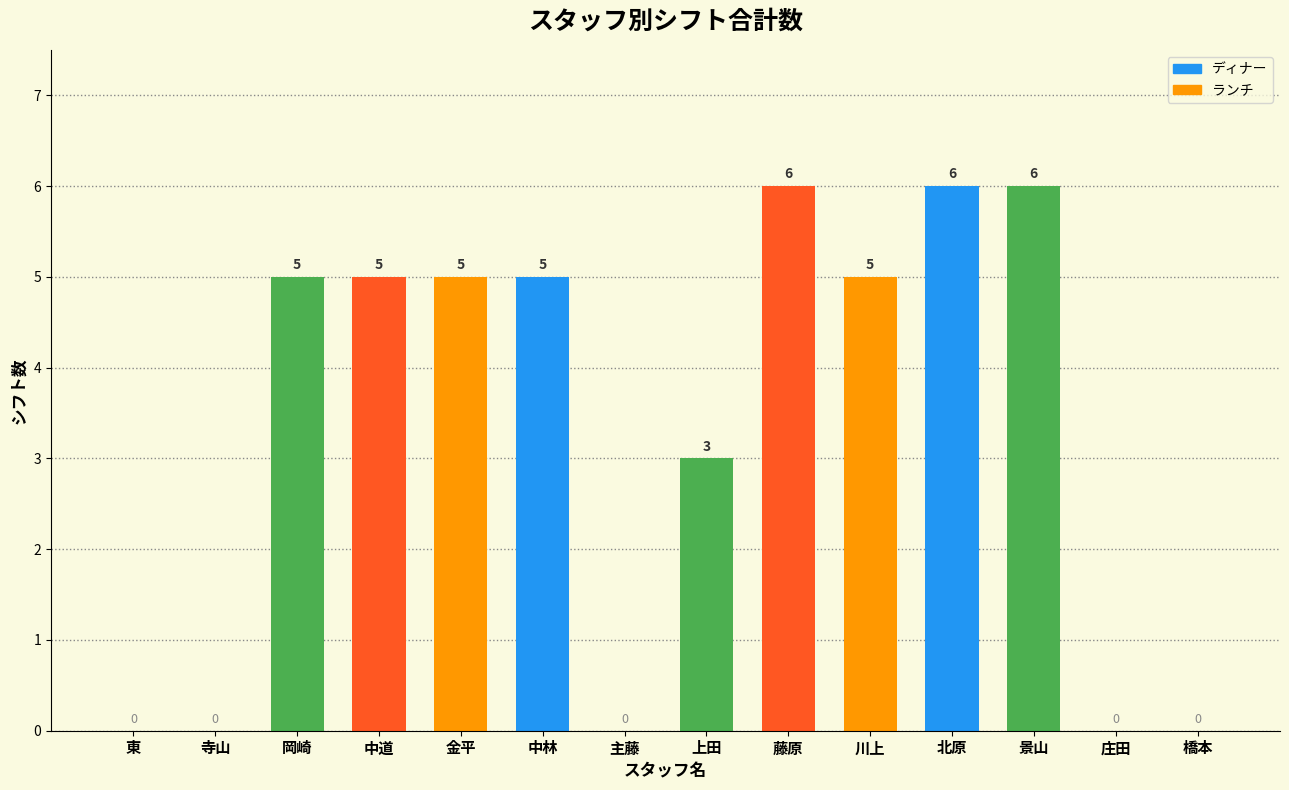

What is the greatest value displayed?

6